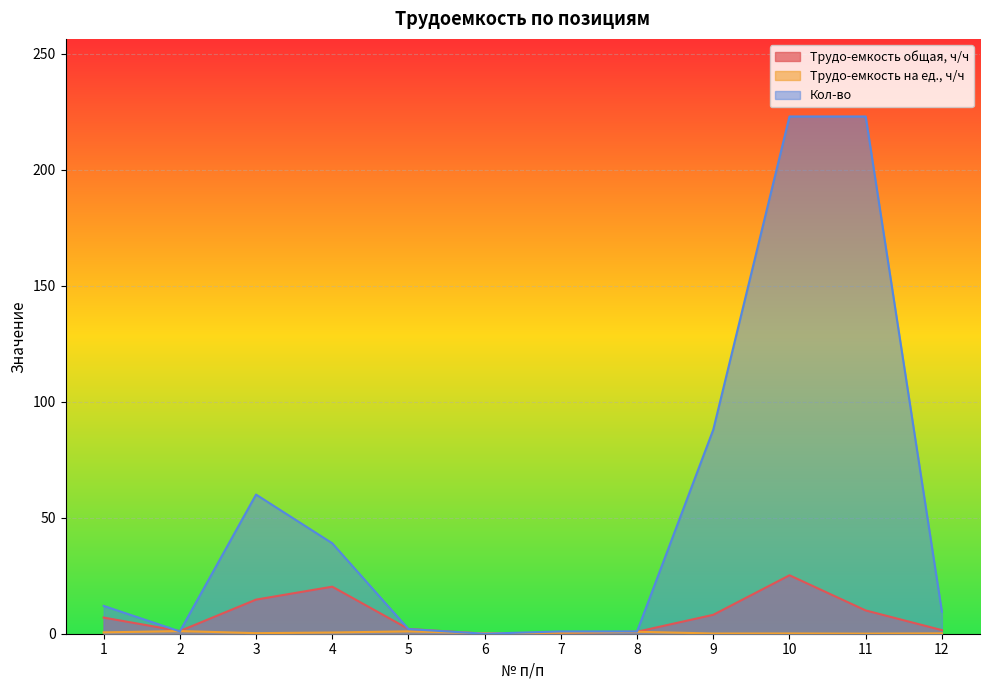

What is the difference between the maximum and minimum values in the Трудо-емкость общая, ч/ч series?

25.2